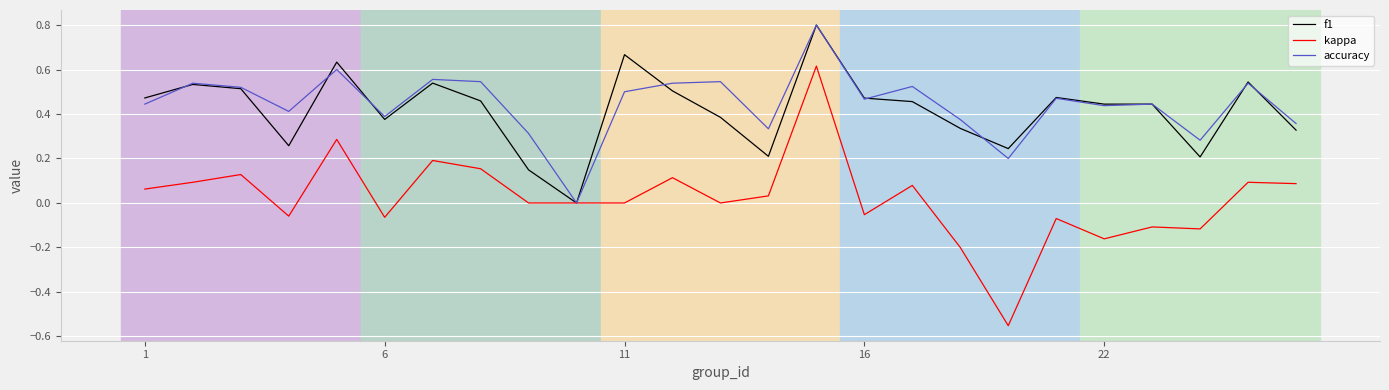

What is the difference between the maximum and minimum values in the f1 series?

0.8